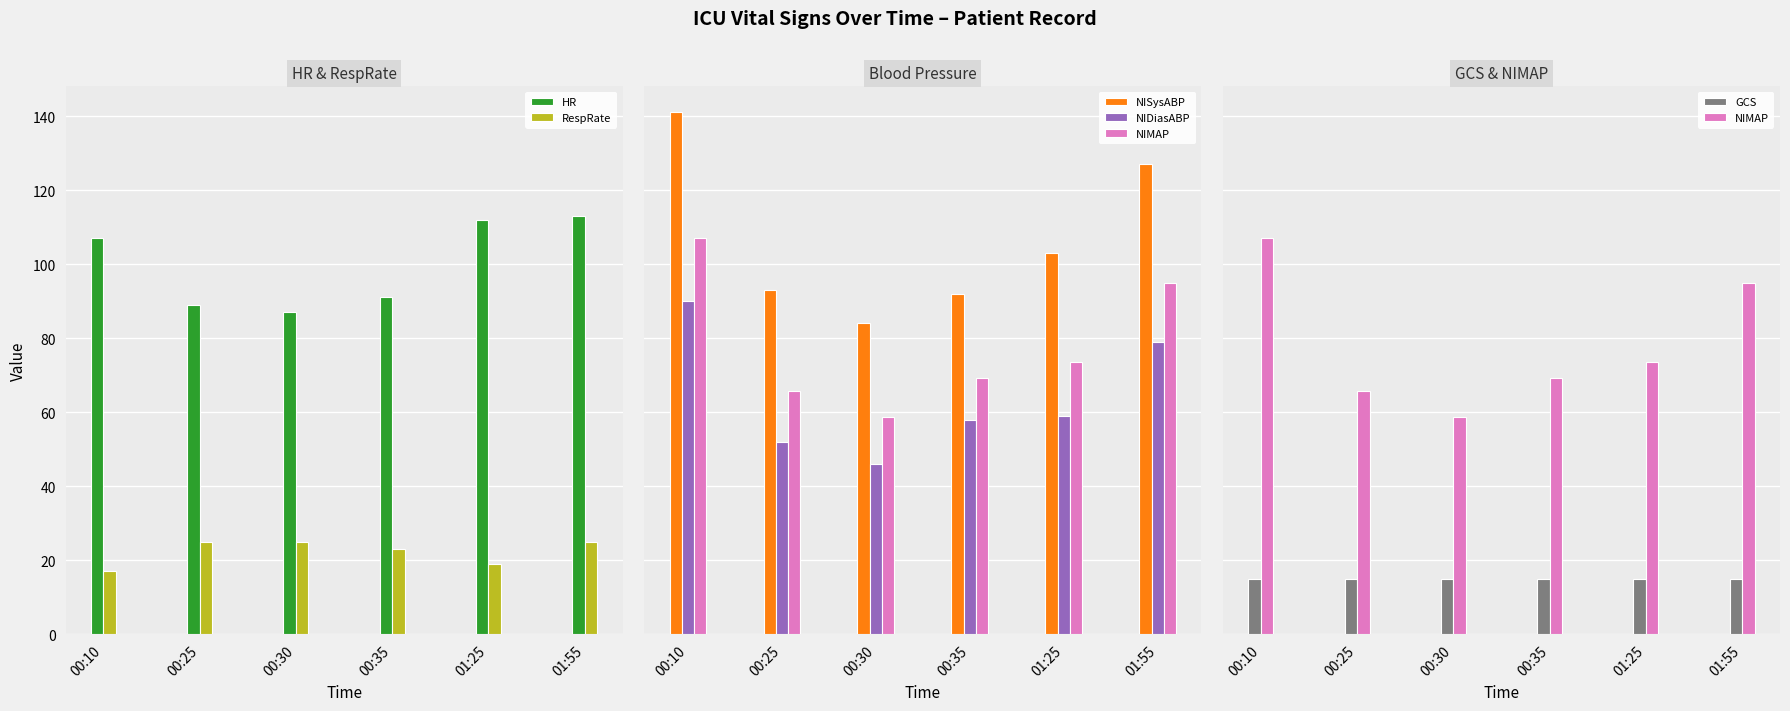

What is the difference between the highest and lowest values at 00:30?

72.0